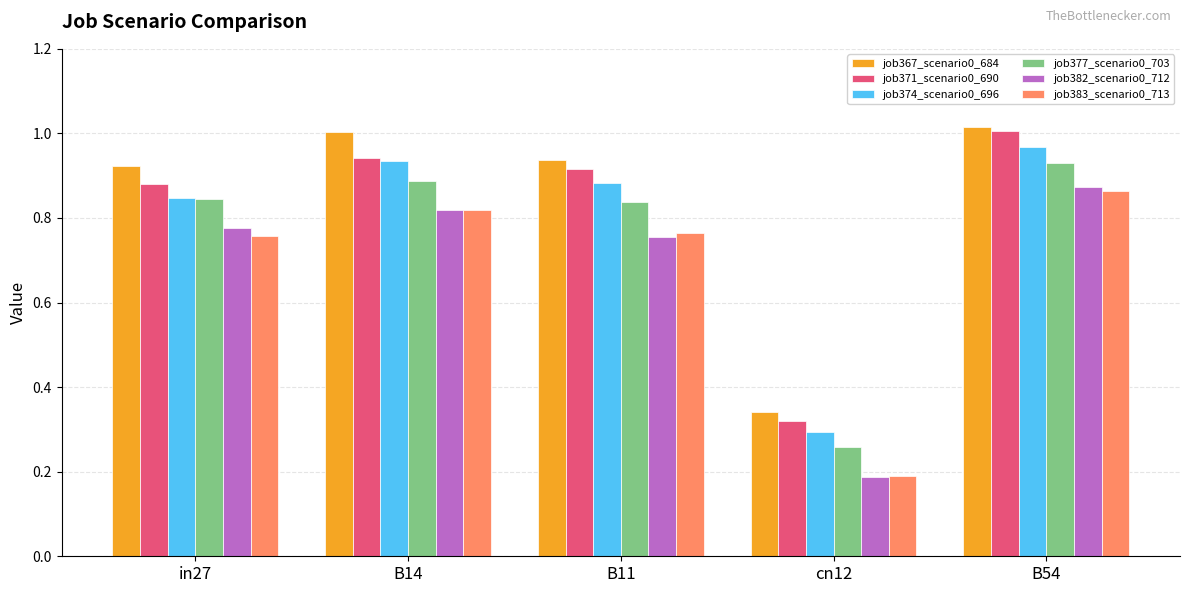

How many categories are shown in the chart?

5